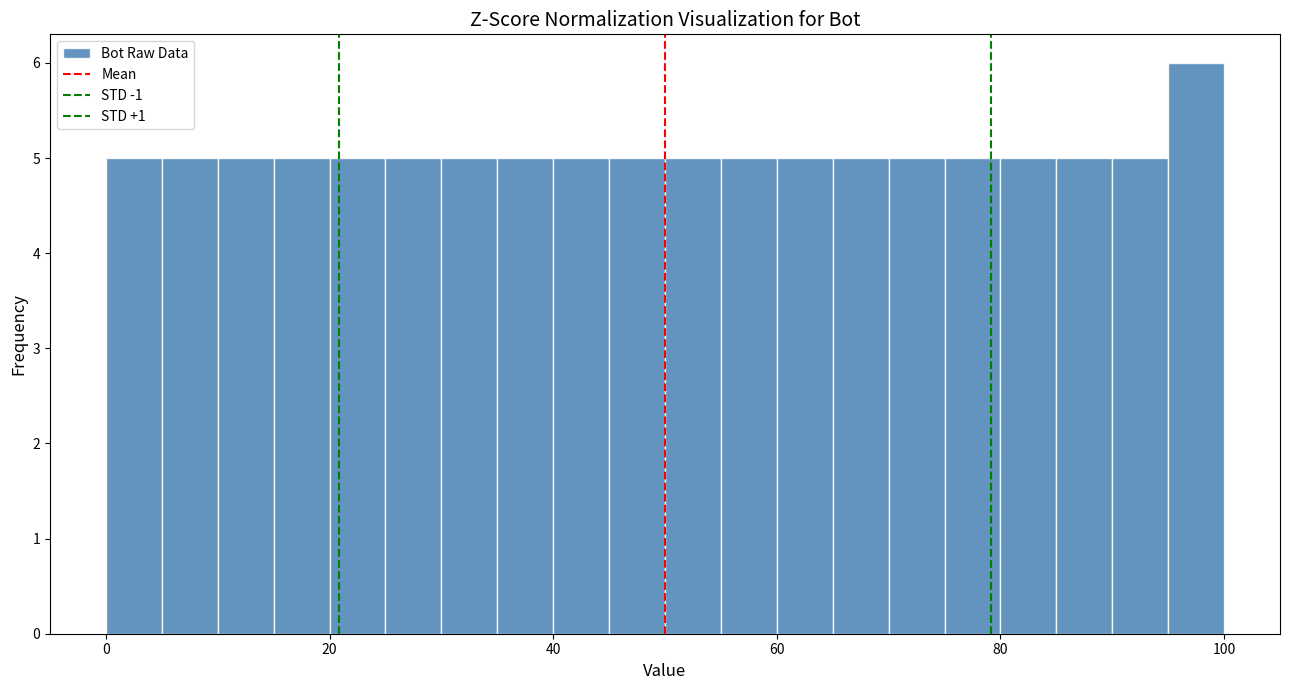

Around what value on the x-axis is the tallest bar? Give the approximate position of its centre, as read against the axis.

98